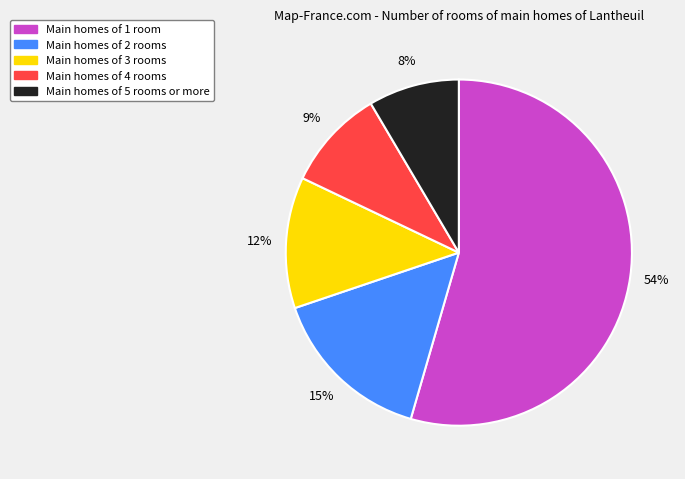

Is there any slice that represents more than half of the pie?

Yes